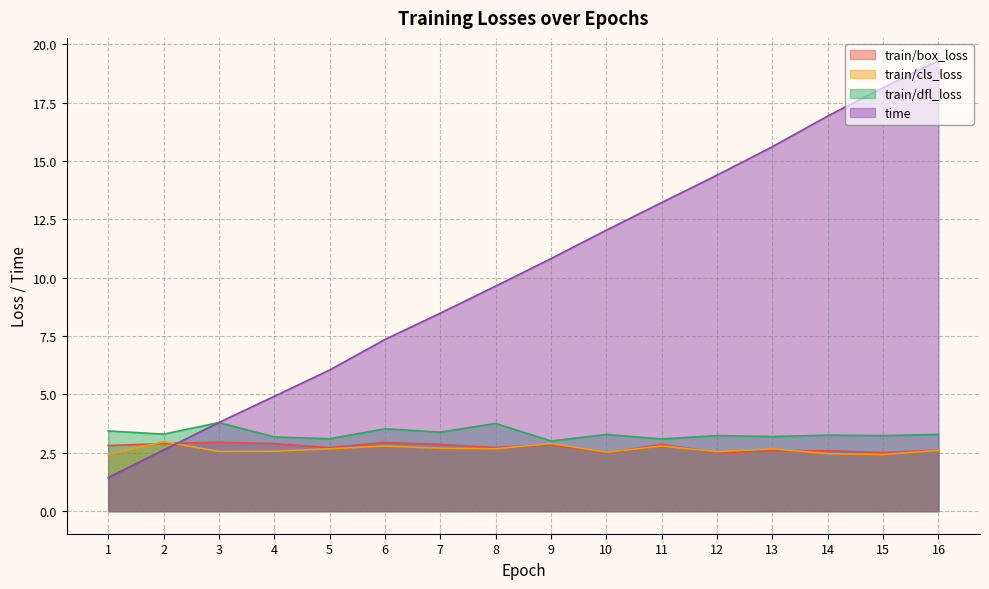

Does the chart display data point markers on the line(s)?

No